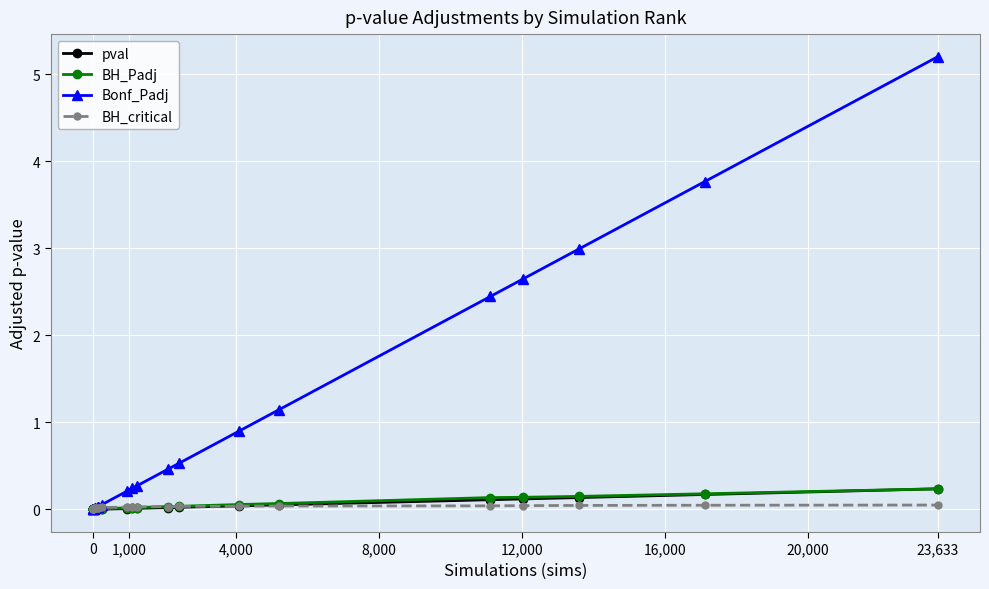

What is the difference between the maximum and minimum values in the pval series?

0.2